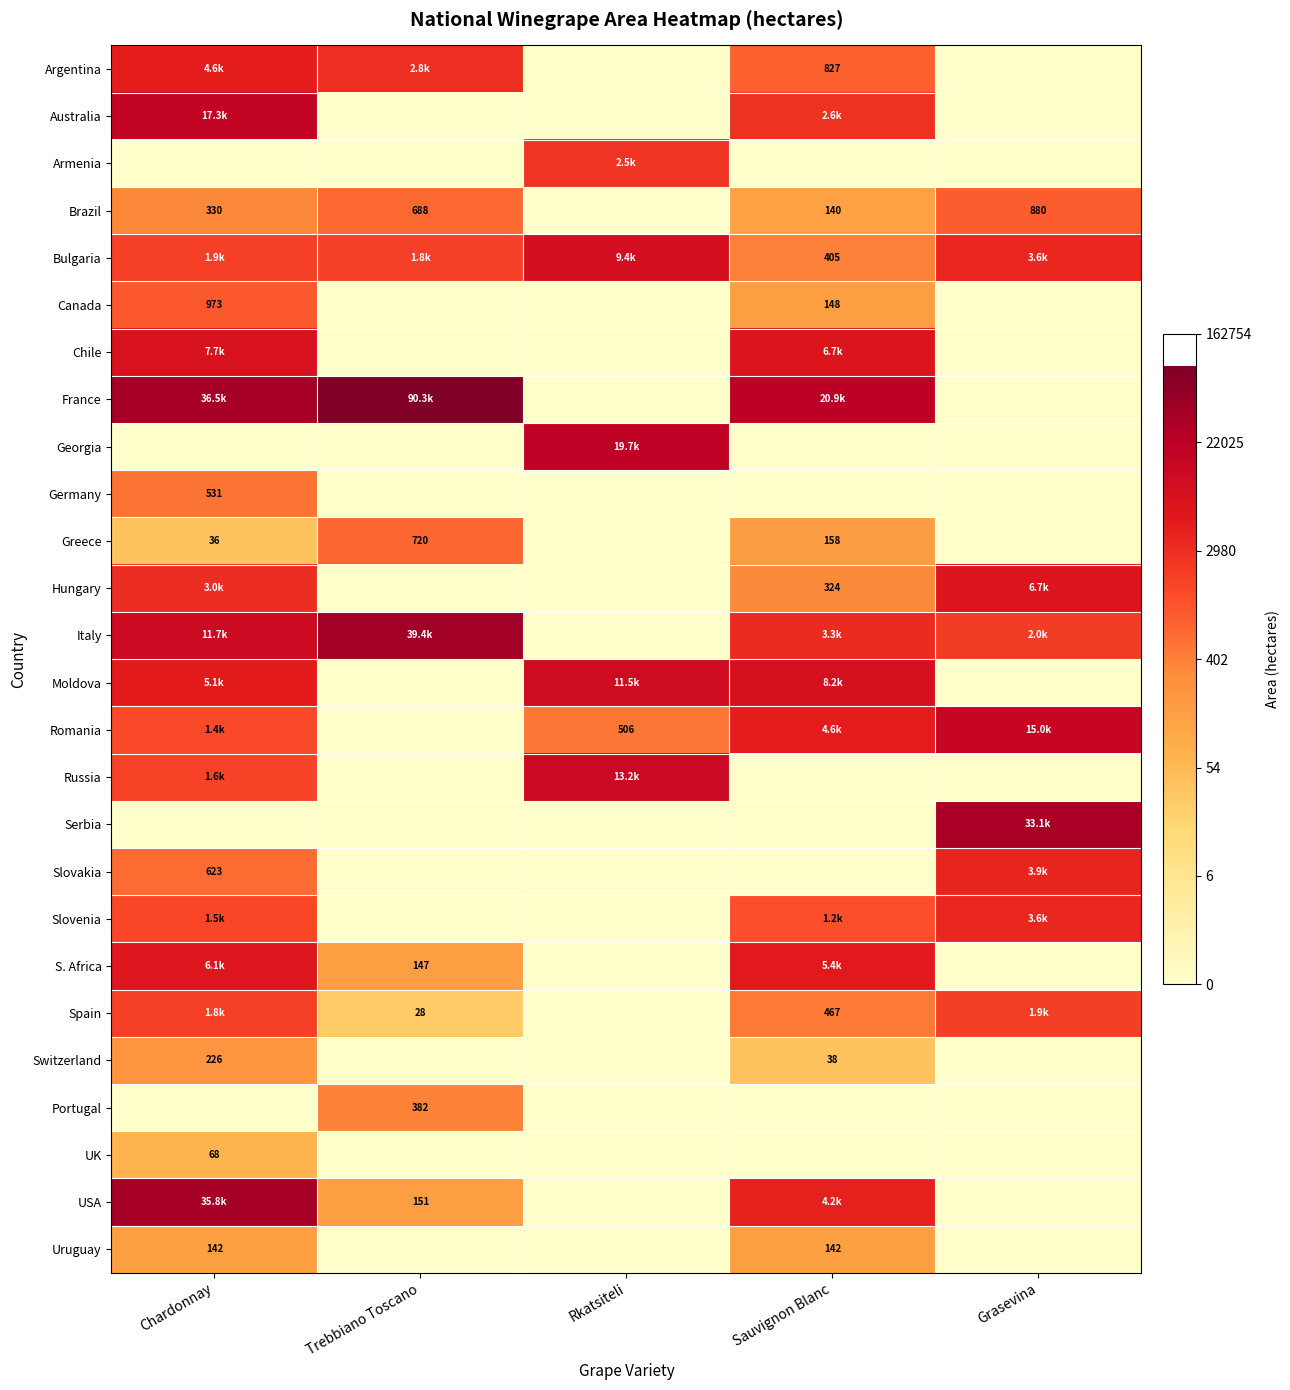

At which category is the sum across all series the highest?

Chardonnay